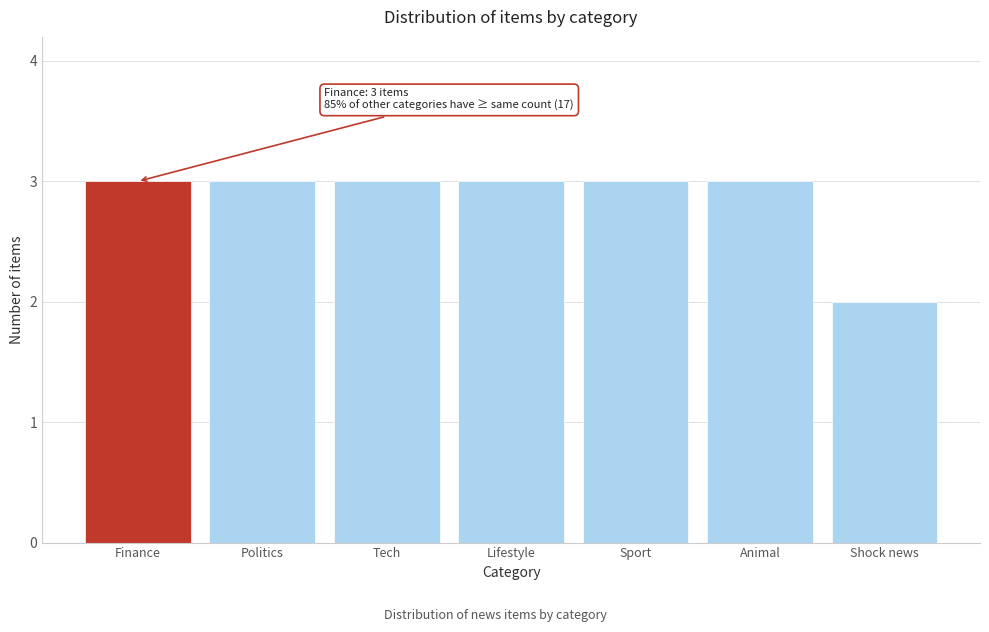

Reading left to right, list all the values displayed in this chart.

Finance=3	Politics=3	Tech=3	Lifestyle=3	Sport=3	Animal=3	Shock news=2